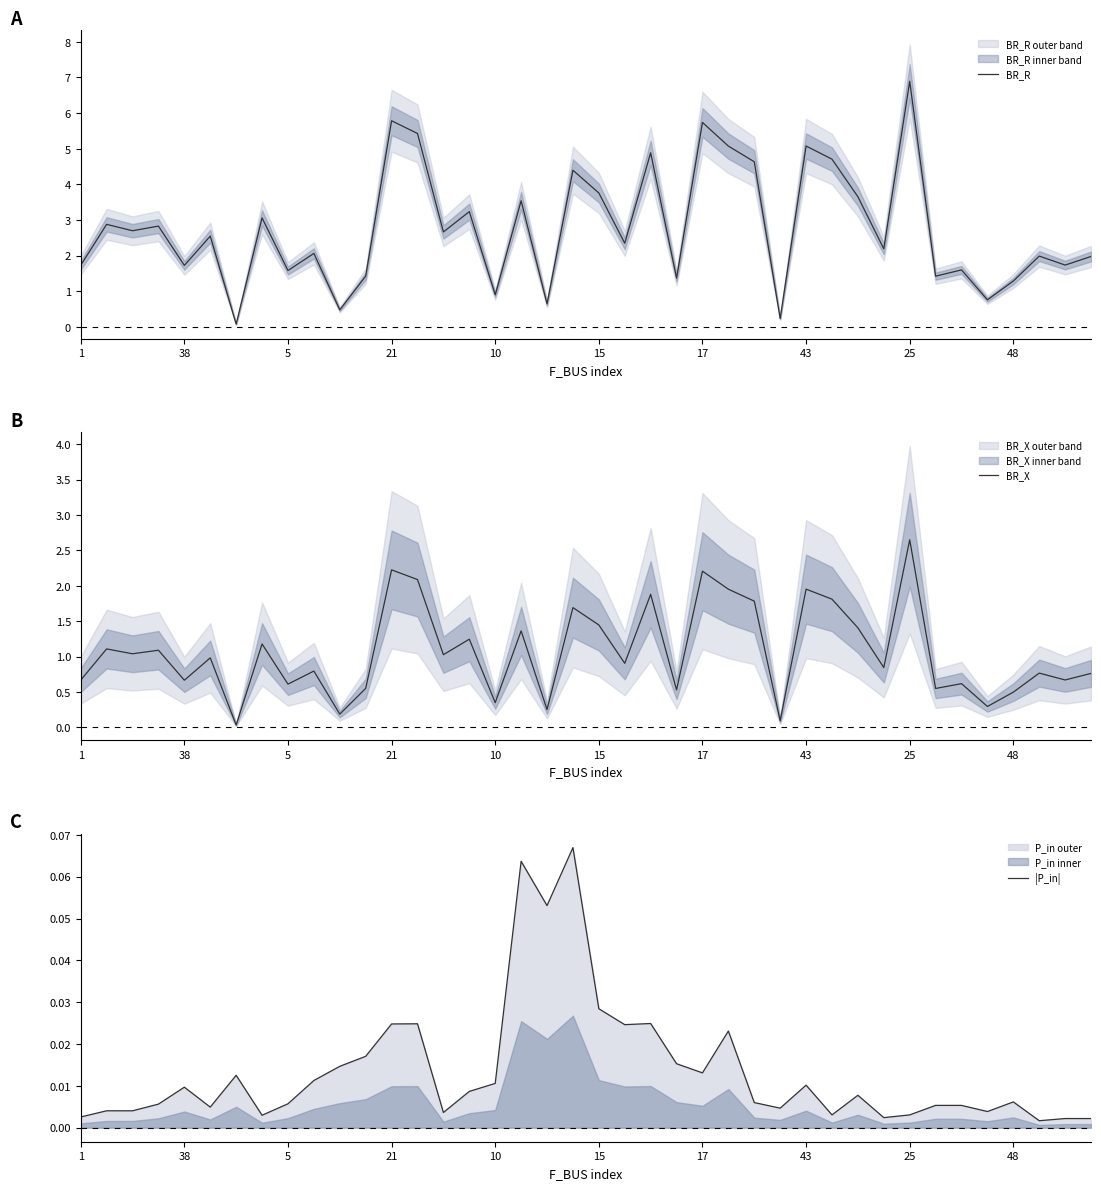

True or false: |P_in| has a value of 0.0 at 43.

True